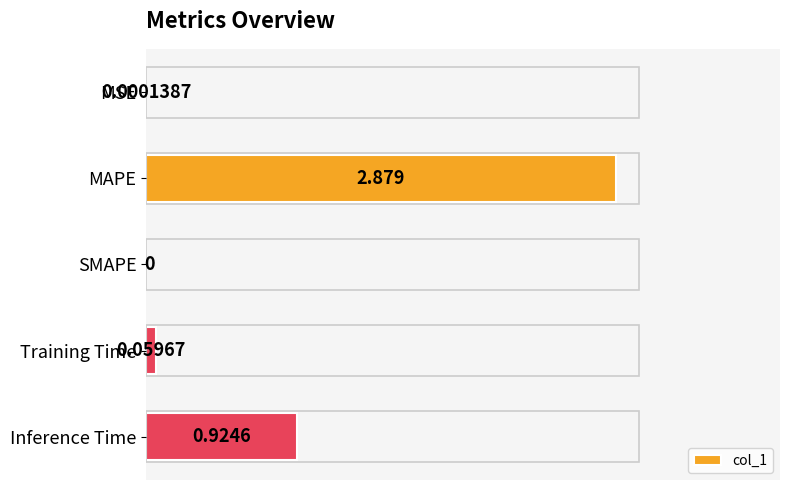

How many positive values are there?

4